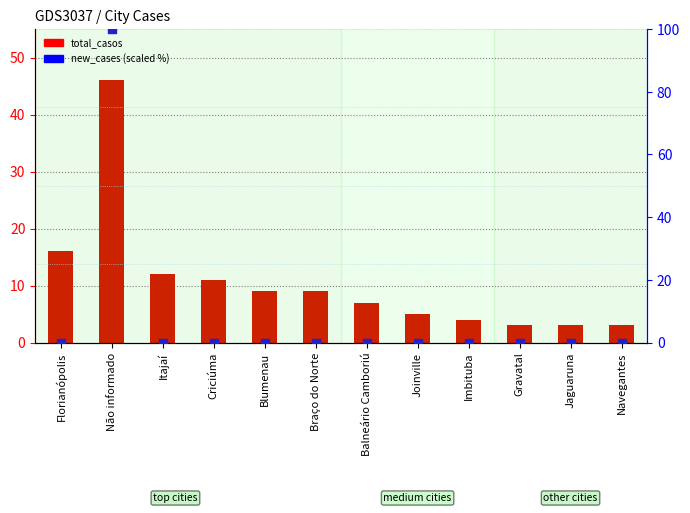

Which series reaches the maximum Y coordinate?

new_cases (scaled)